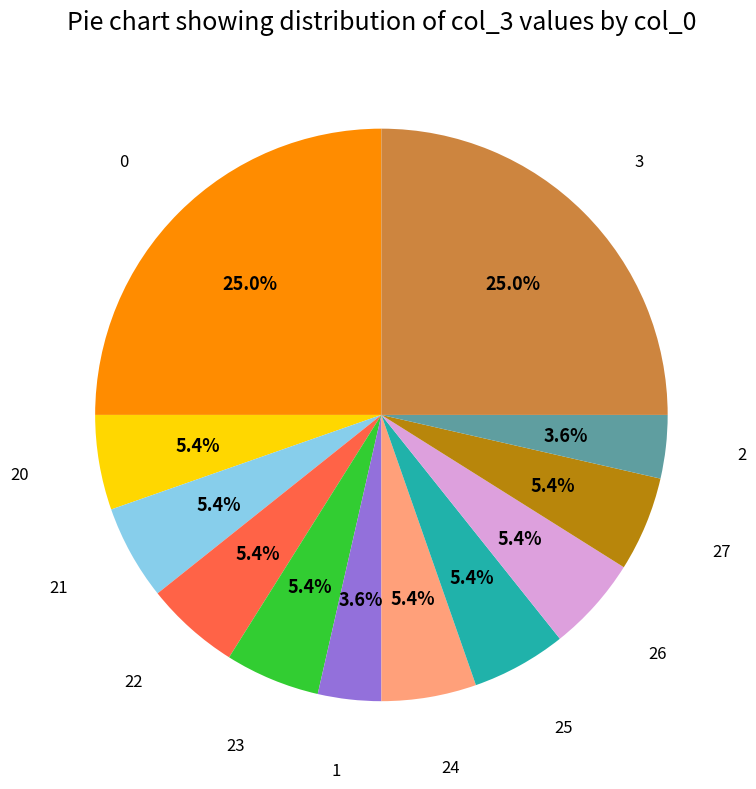

The 1 slice represents 4% of the pie. True or false?

True